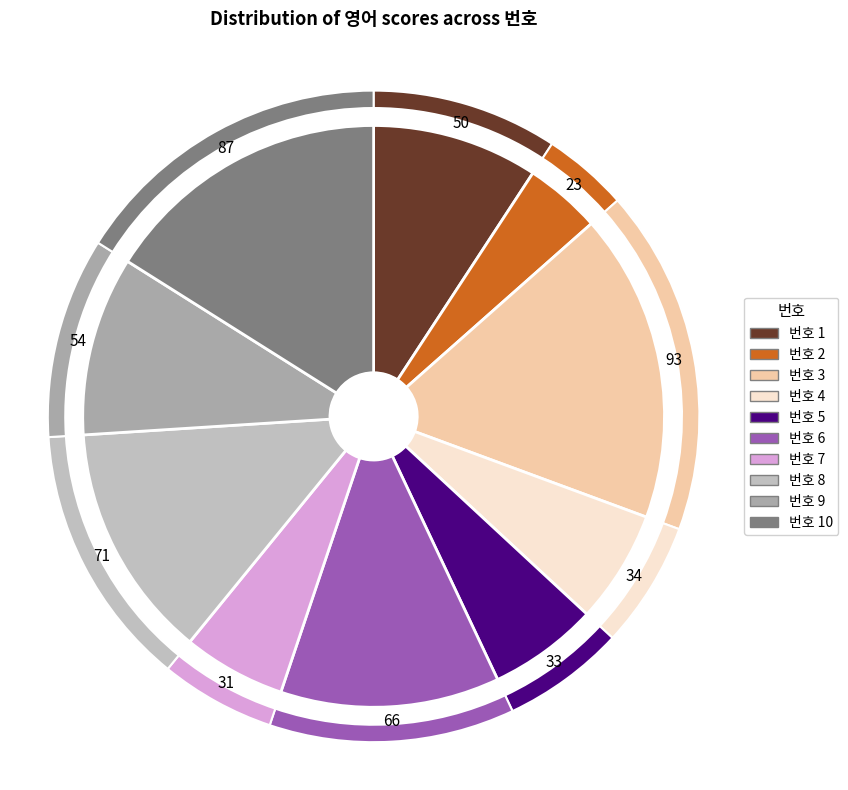

Count the number of slices in the pie.

10